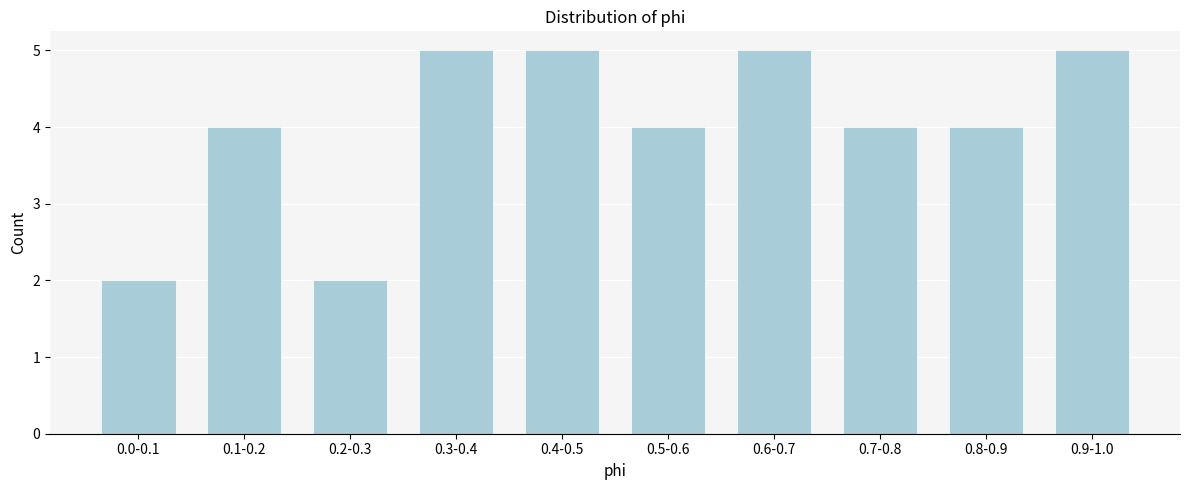

Reading left to right, what are all the values shown in this chart?

2	4	2	5	5	4	5	4	4	5